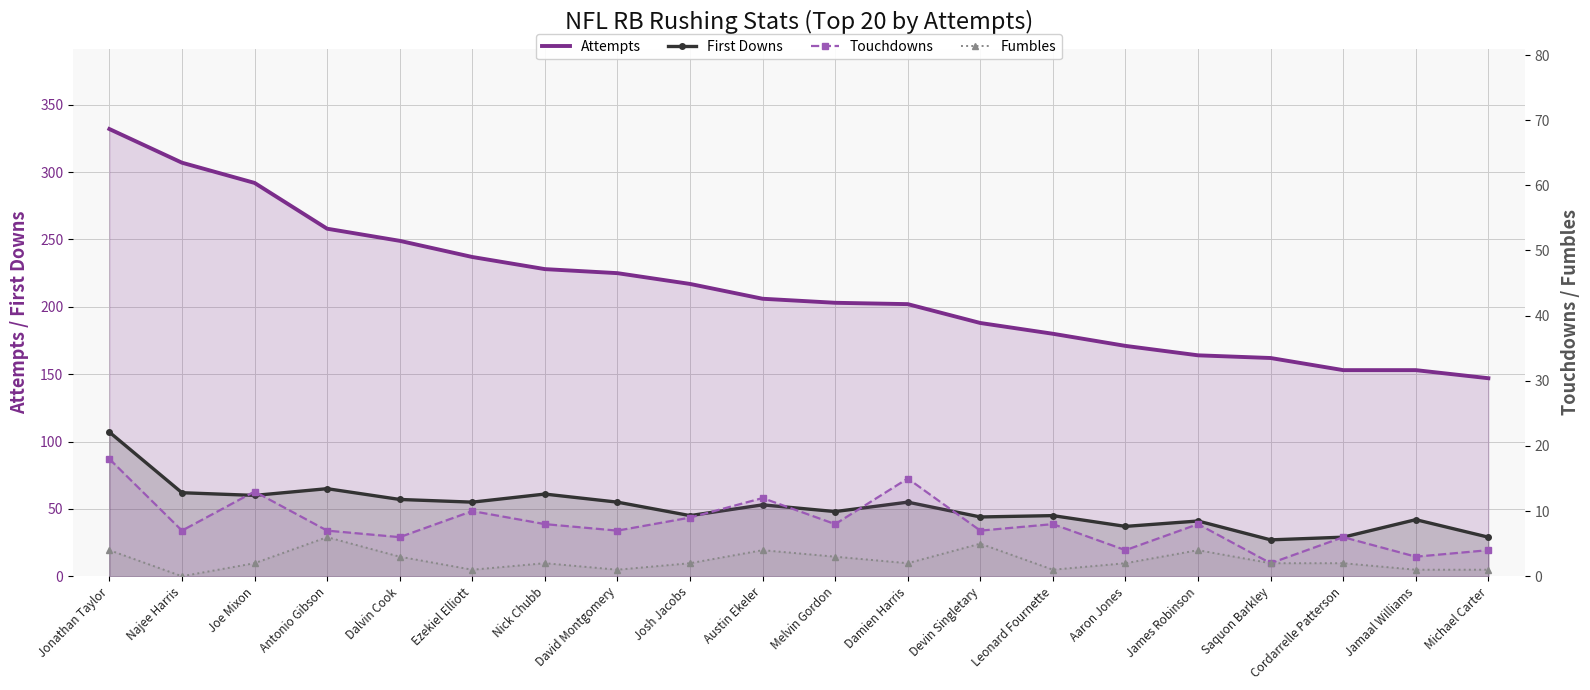

Where is First Downs nearest to the value 67?

Antonio Gibson